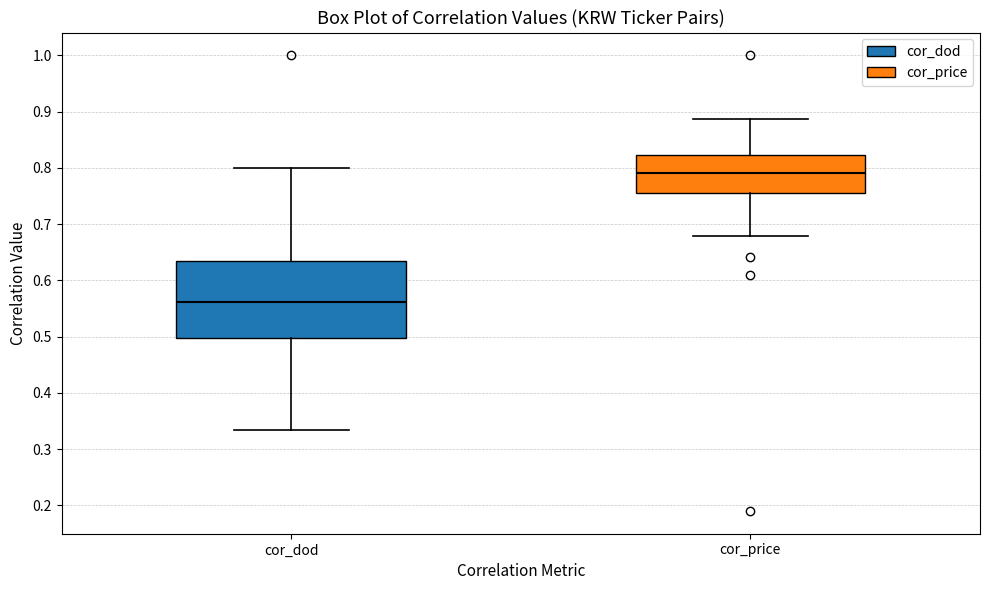

Reading left to right, read every box against the y-axis: the position of its median line, the range the box covers, and the ends of its whiskers. The values are not printed on the chart, so give them approximately, as read against the axis.

cor_dod: median 0.56, box 0.50 to 0.63, whiskers 0.33 to 0.80
cor_price: median 0.79, box 0.75 to 0.82, whiskers 0.68 to 0.89